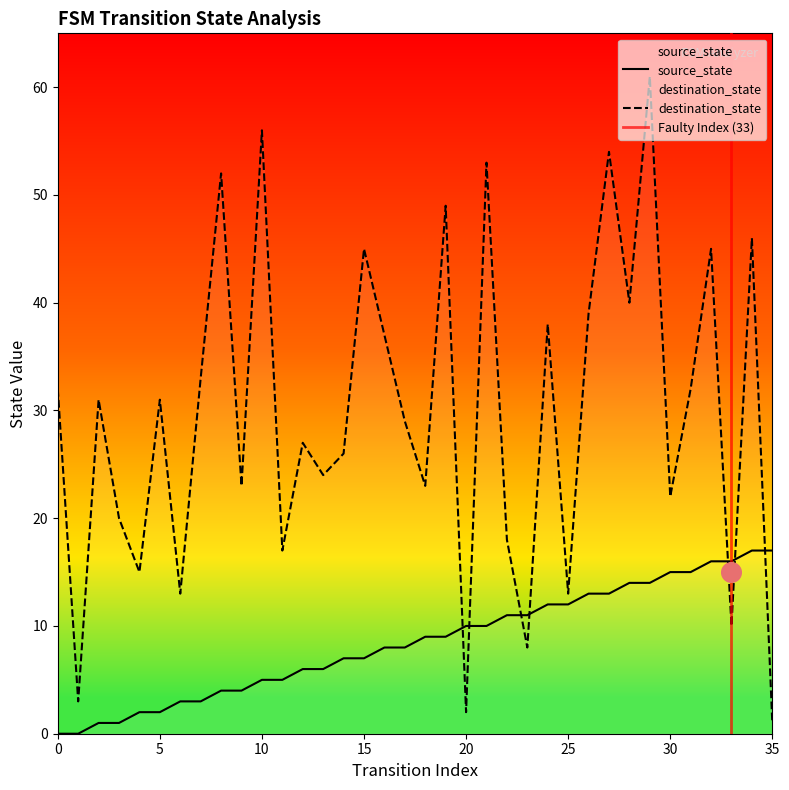

Is the value of destination_state at 15 greater than the value of source_state at 5?

Yes